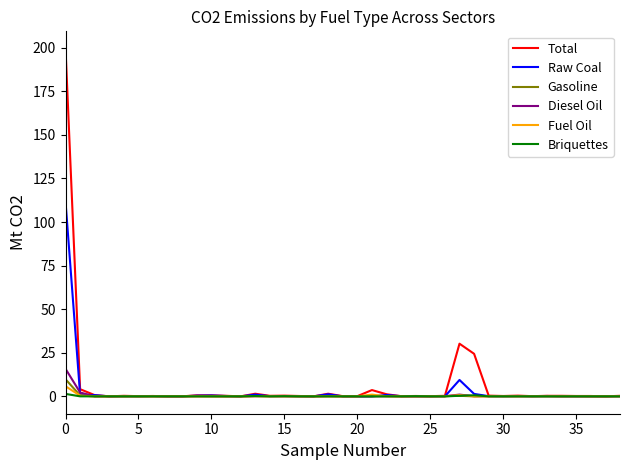

What is the maximum value for Gasoline?

9.8